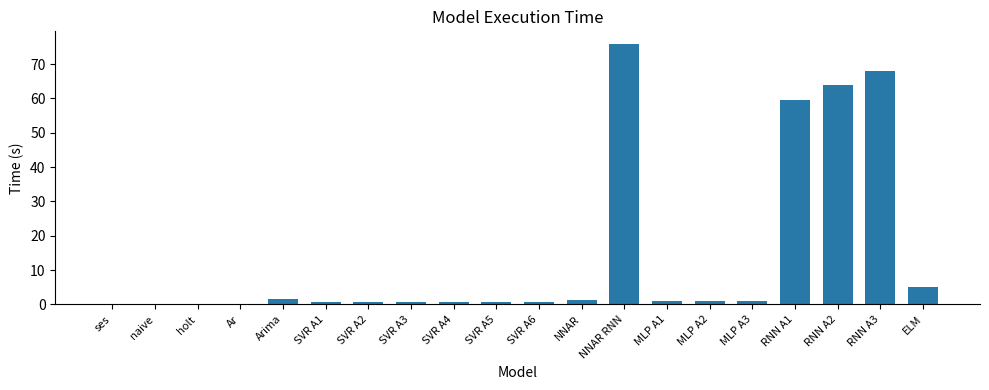

What is the sum of all values?

281.8